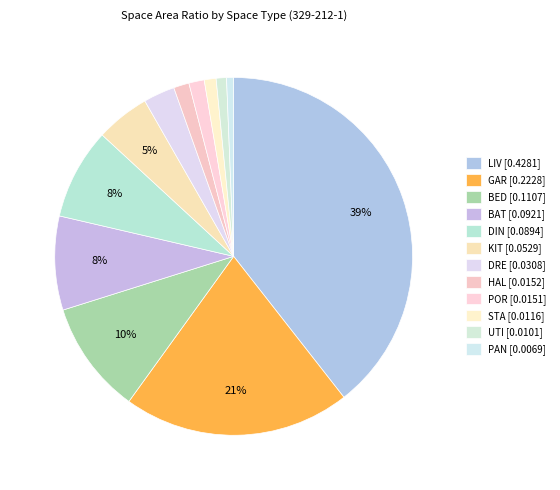

Is there any slice that represents more than half of the pie?

No